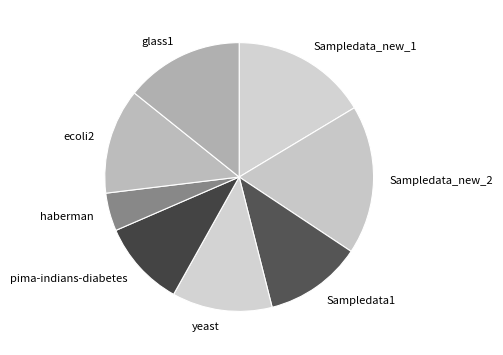

Is it true that glass1 is 23% of the pie?

False